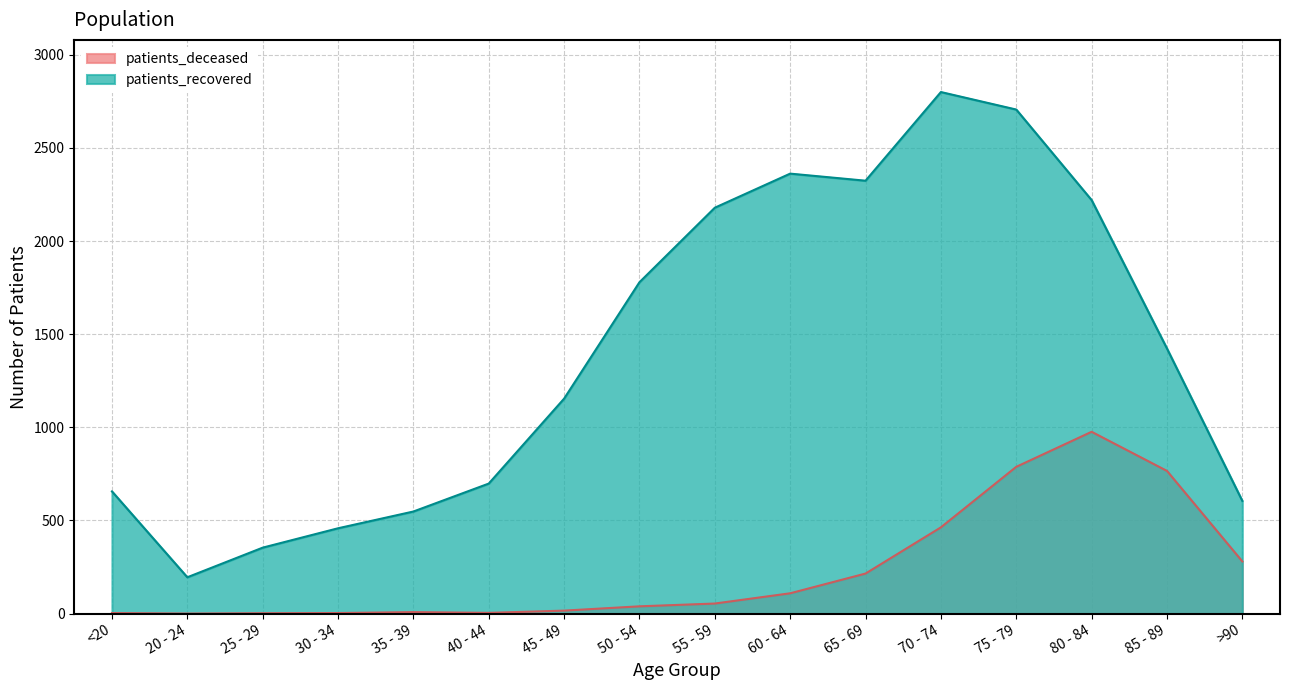

Reading left to right, extract all data points from this chart.

patients_deceased: <20=3	20 - 24=0	25 - 29=2	30 - 34=3	35 - 39=8	40 - 44=4	45 - 49=16	50 - 54=39	55 - 59=54	60 - 64=109	65 - 69=215	70 - 74=463	75 - 79=788	80 - 84=976	85 - 89=766	>90=280
patients_recovered: <20=656	20 - 24=195	25 - 29=354	30 - 34=458	35 - 39=548	40 - 44=698	45 - 49=1154	50 - 54=1779	55 - 59=2179	60 - 64=2362	65 - 69=2324	70 - 74=2800	75 - 79=2706	80 - 84=2220	85 - 89=1423	>90=605